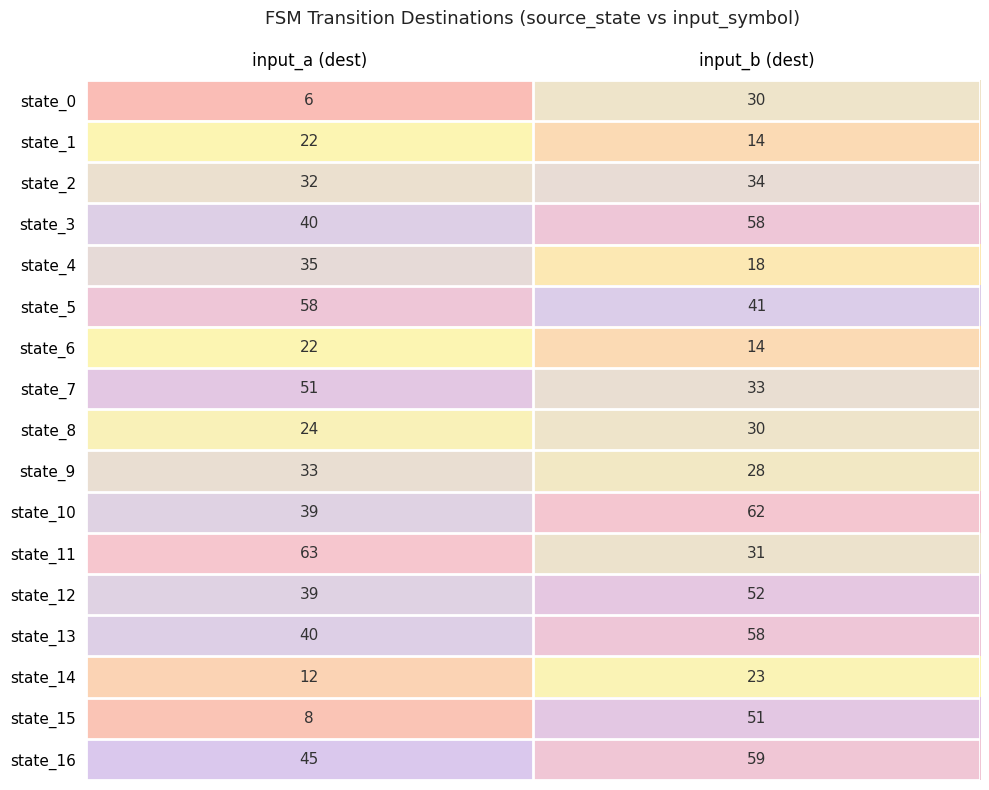

At how many categories does at least one series exceed 8?

2